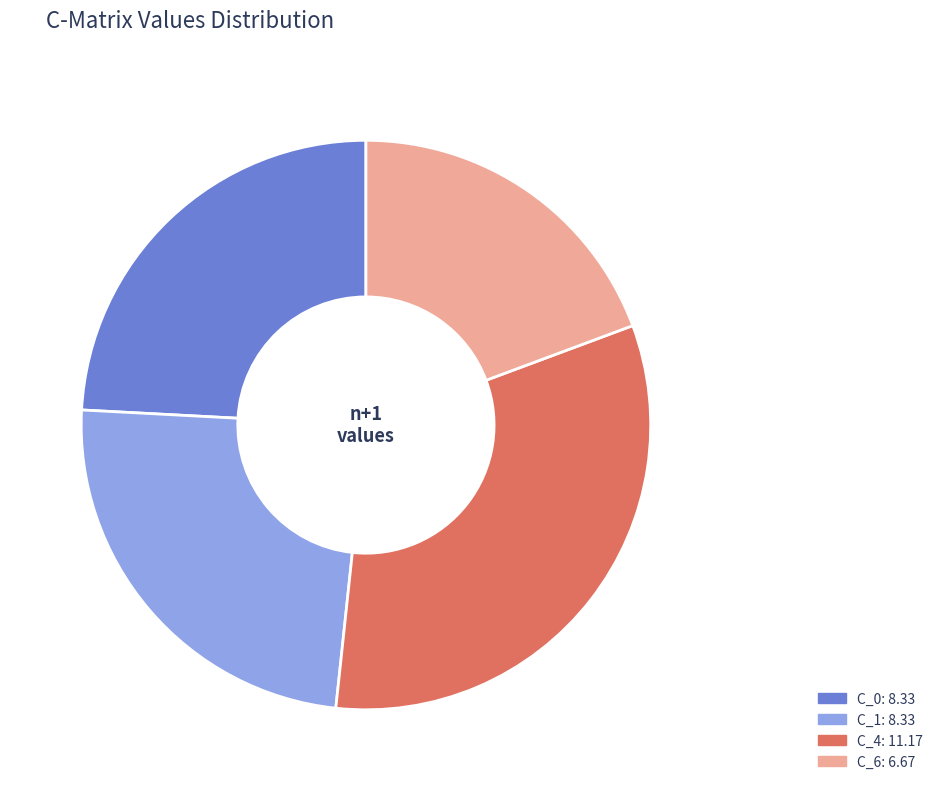

Count the number of slices in the pie.

4